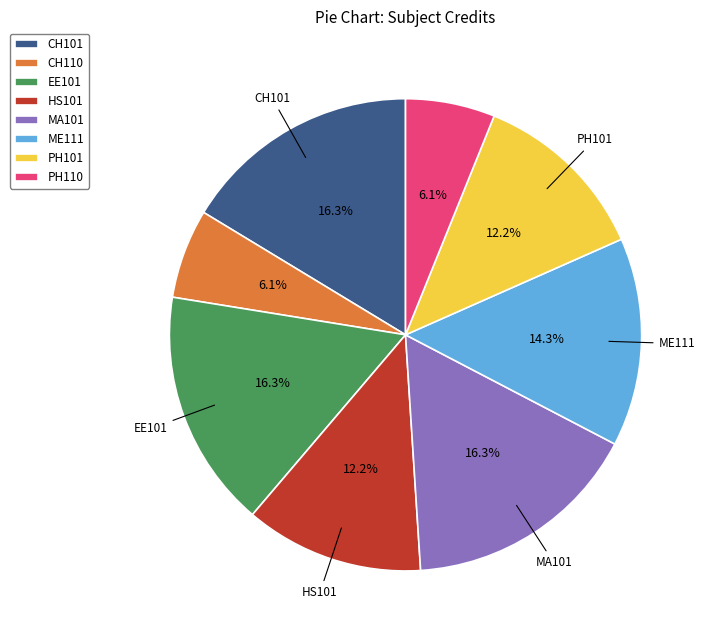

Is there any slice that represents more than half of the pie?

No